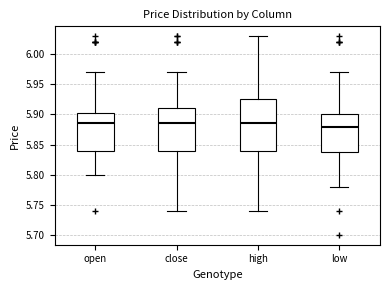

Which box is the tallest, from its lower edge to its upper edge?

high